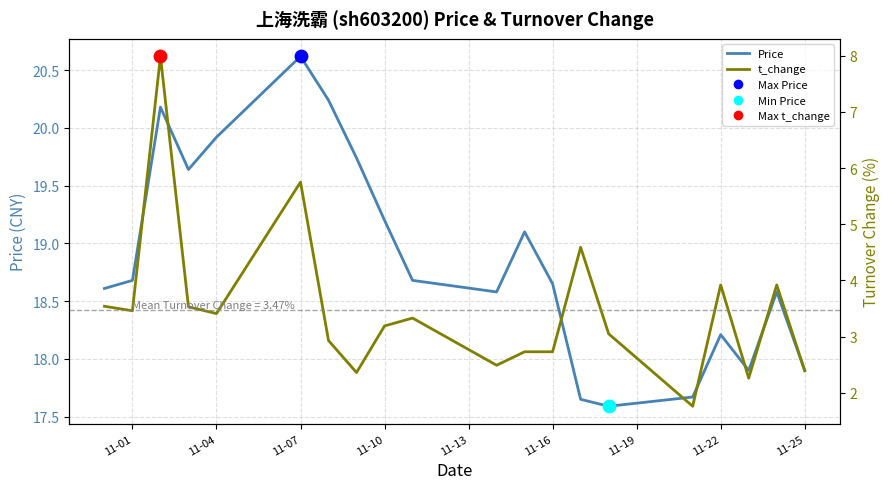

At how many categories does at least one series exceed 3?

20